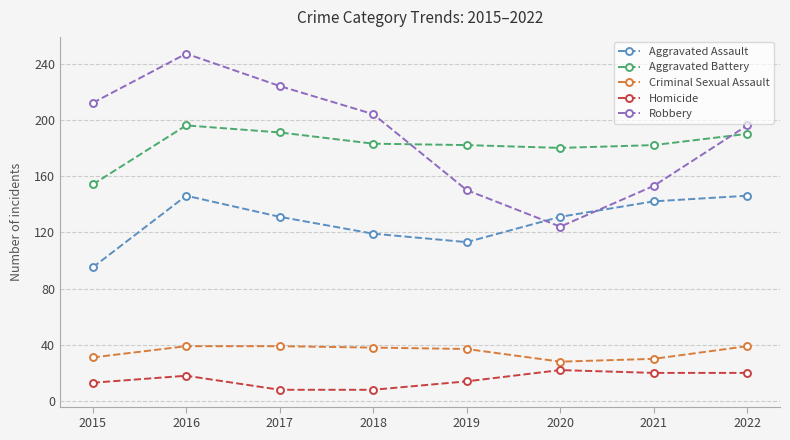

How many lines are shown in the chart?

5